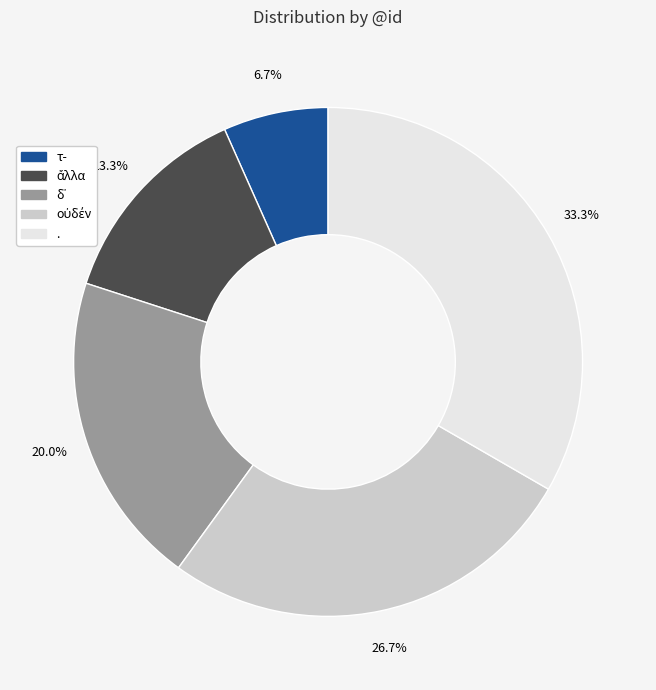

What is the total percentage of τ- and .?

40.0%